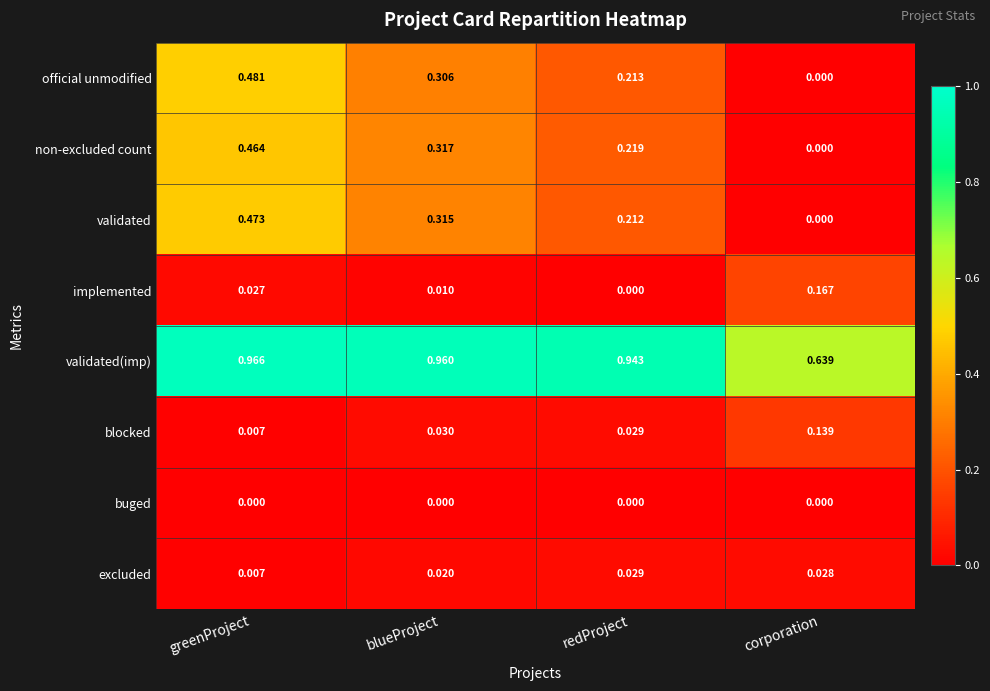

List the labels in order of implemented value, largest first.

corporation, greenProject, blueProject, redProject